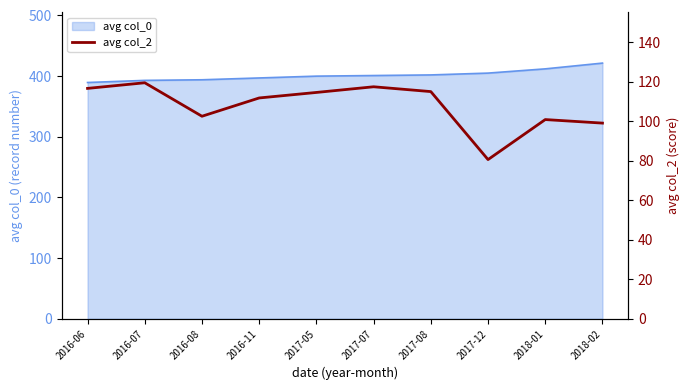

The chart shows a value of 119.5 at 2016-07. True or false?

True